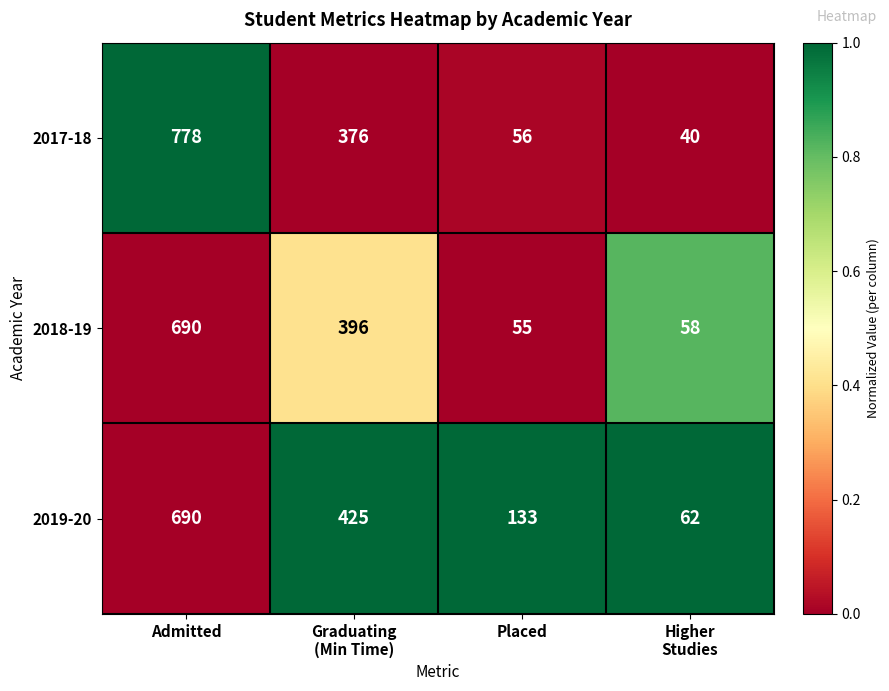

What is the greatest value displayed?

778